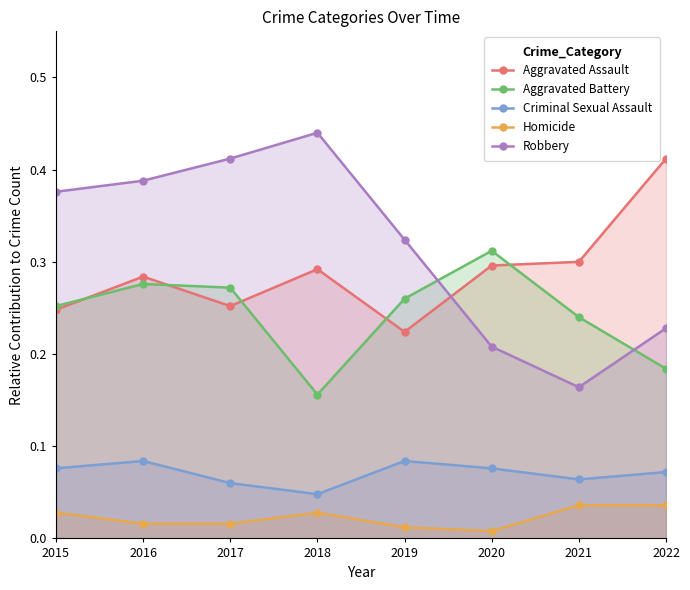

How many lines are shown in the chart?

5